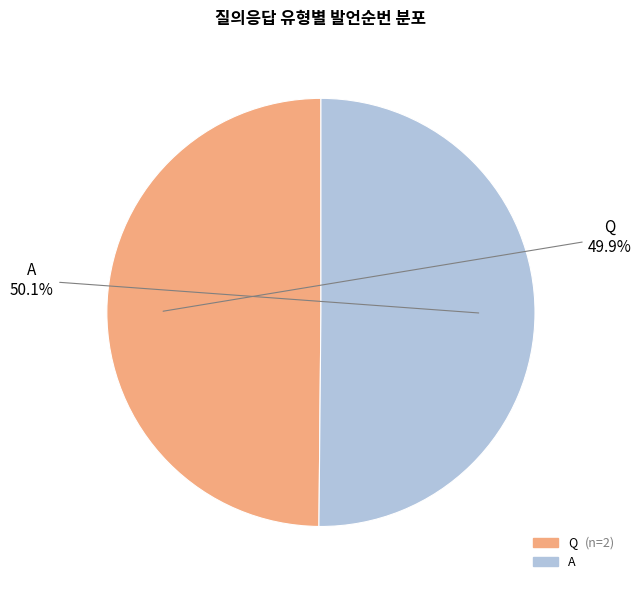

What is the ratio of the value at A to the value at Q?

1.0